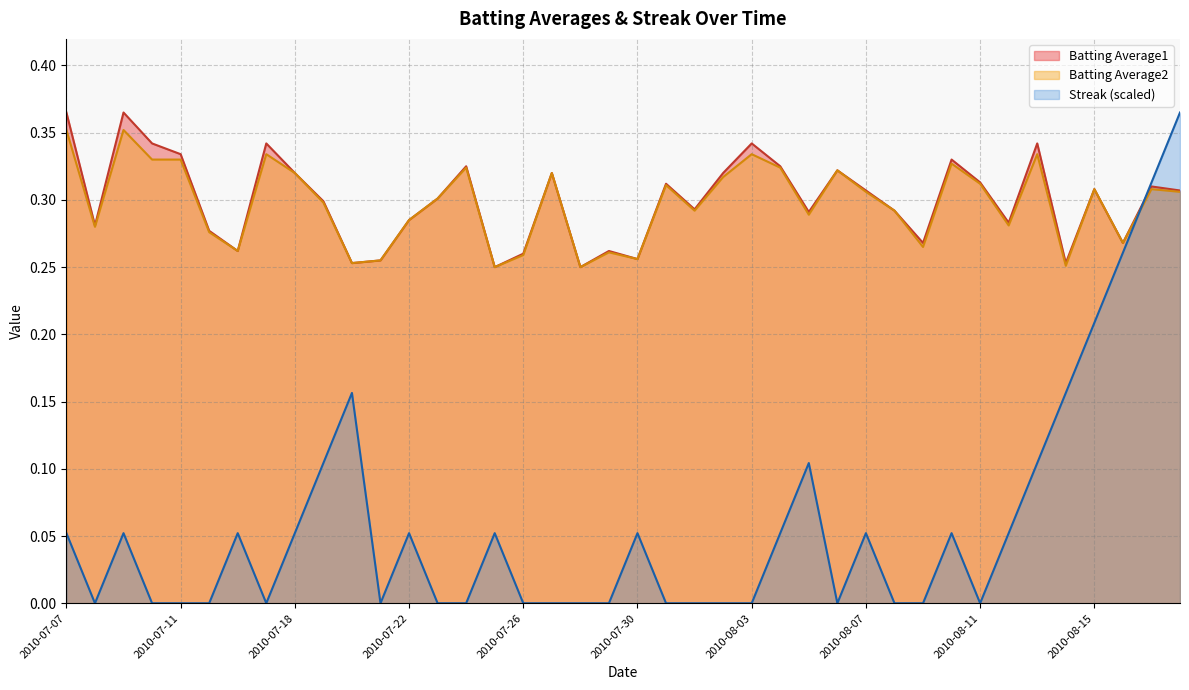

Which series has the largest range (max minus min)?

Streak (scaled)